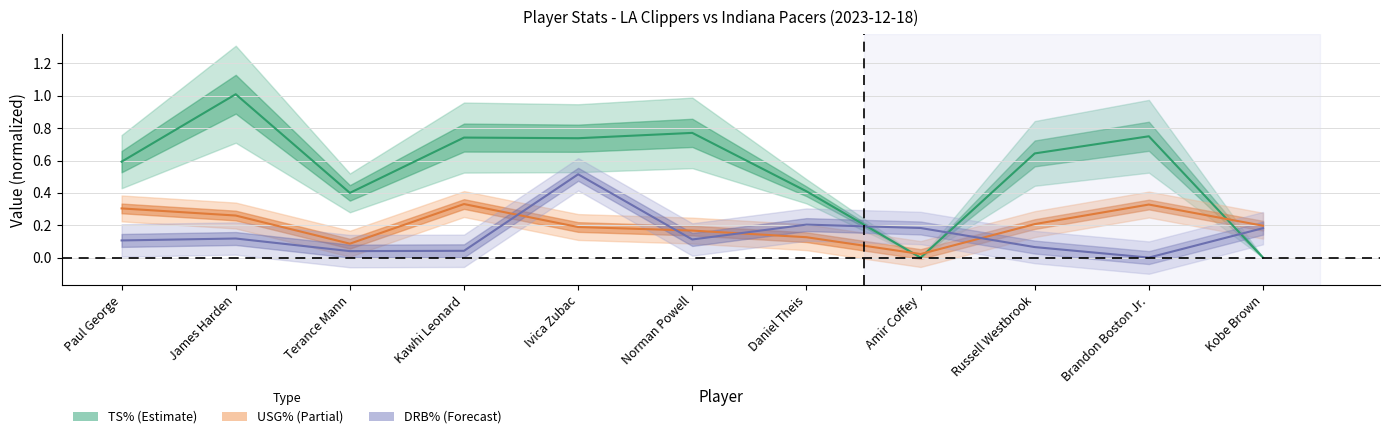

Reading left to right, what are all the values shown in this chart?

TS%: 0.6	1.0	0.4	0.7	0.7	0.8	0.4	0.0	0.6	0.8	0.0
USG%: 0.3	0.3	0.1	0.3	0.2	0.2	0.1	0.0	0.2	0.3	0.2
DRB%: 0.1	0.1	0.0	0.0	0.5	0.1	0.2	0.2	0.1	0.0	0.2